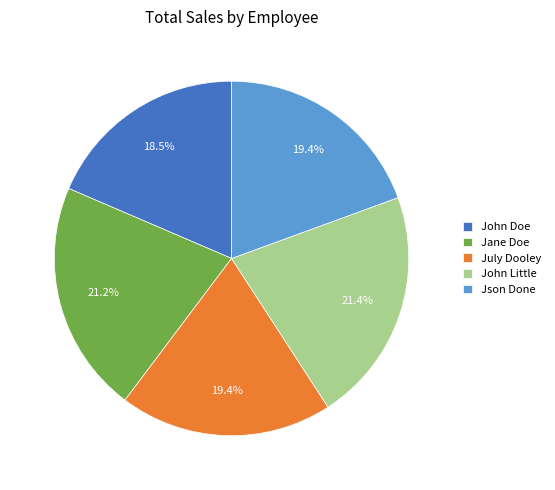

To the nearest percent, what is the difference between the John Little and John Doe slice percentages?

3%